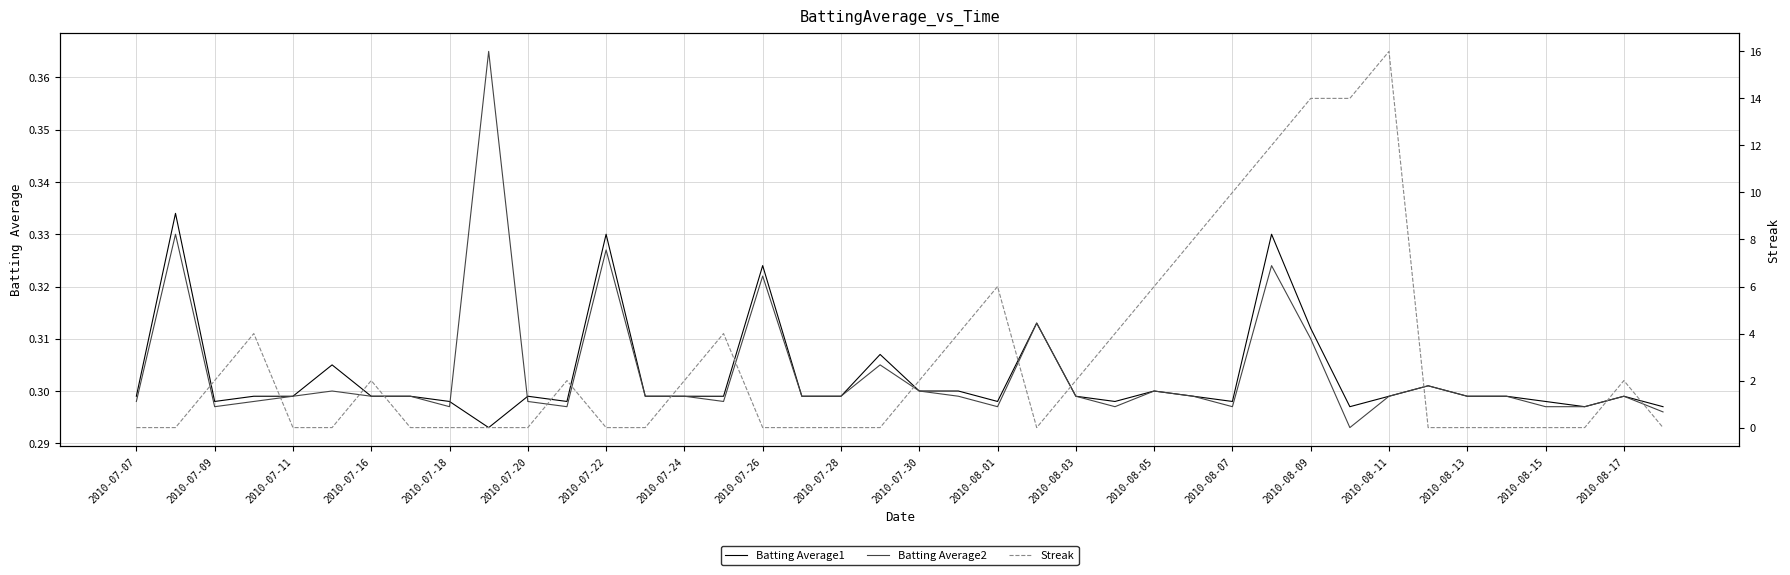

After their last crossing, which series has the higher values: Batting Average2 or Streak?

Batting Average2